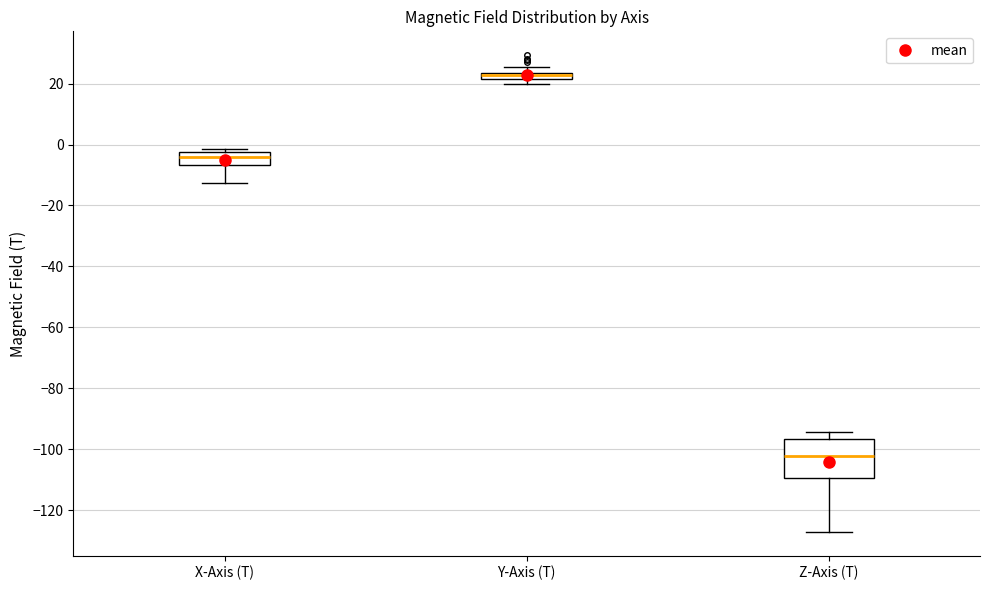

Where is the upper edge of the box for Y-Axis (T) on the y-axis? The values are not printed on the chart, so give them approximately, as read against the axis.

24